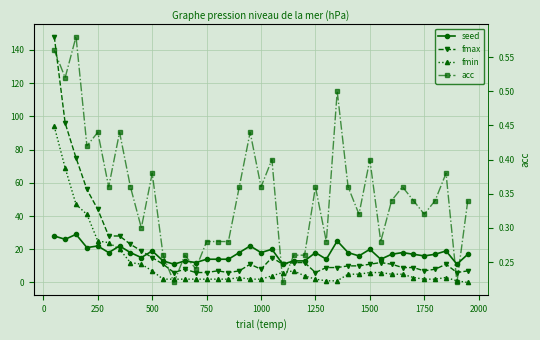

Reading left to right, transcribe all the data shown in this chart.

seed: 28.0	26.0	29.0	21.0	22.0	18.0	22.0	18.0	15.0	19.0	13.0	11.0	13.0	12.0	14.0	14.0	14.0	18.0	22.0	18.0	20.0	11.0	13.0	13.0	18.0	14.0	25.0	18.0	16.0	20.0	14.0	17.0	18.0	17.0	16.0	17.0	19.0	11.0	17.0
fmax: 148.0	96.0	75.0	56.0	44.0	28.0	28.0	23.0	19.0	15.0	11.0	6.0	8.0	6.0	6.0	7.0	6.0	7.0	11.0	8.0	15.0	11.0	12.0	12.0	6.0	9.0	9.0	10.0	10.0	11.0	12.0	11.0	9.0	9.0	7.0	8.0	11.0	6.0	7.0
fmin: 94.0	69.0	47.0	41.0	25.0	24.0	20.0	12.0	11.0	7.0	2.0	2.0	2.0	2.0	2.0	2.0	2.0	3.0	2.0	2.0	4.0	6.0	7.0	4.0	2.0	1.0	1.0	5.0	5.0	6.0	6.0	5.0	5.0	3.0	2.0	2.0	3.0	1.0	0.0
acc: 0.6	0.5	0.6	0.4	0.4	0.4	0.4	0.4	0.3	0.4	0.3	0.2	0.3	0.2	0.3	0.3	0.3	0.4	0.4	0.4	0.4	0.2	0.3	0.3	0.4	0.3	0.5	0.4	0.3	0.4	0.3	0.3	0.4	0.3	0.3	0.3	0.4	0.2	0.3